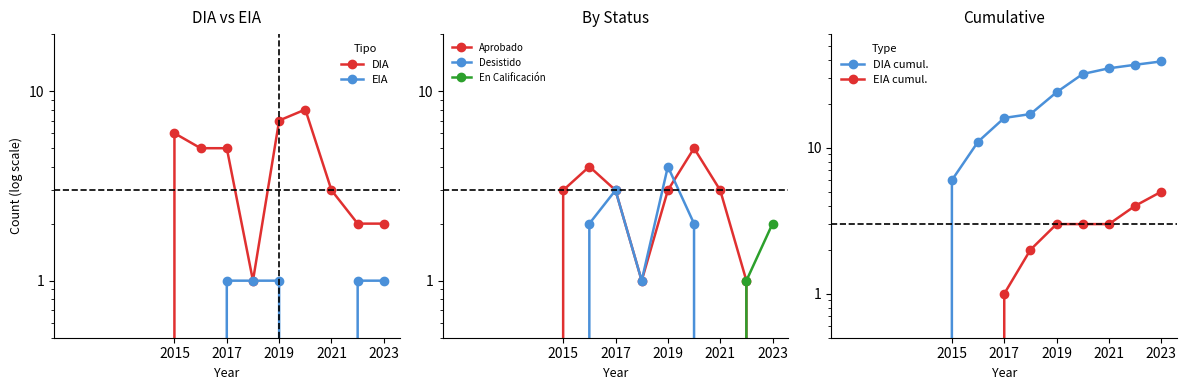

True or false: the data shows 10 at 2017.

False